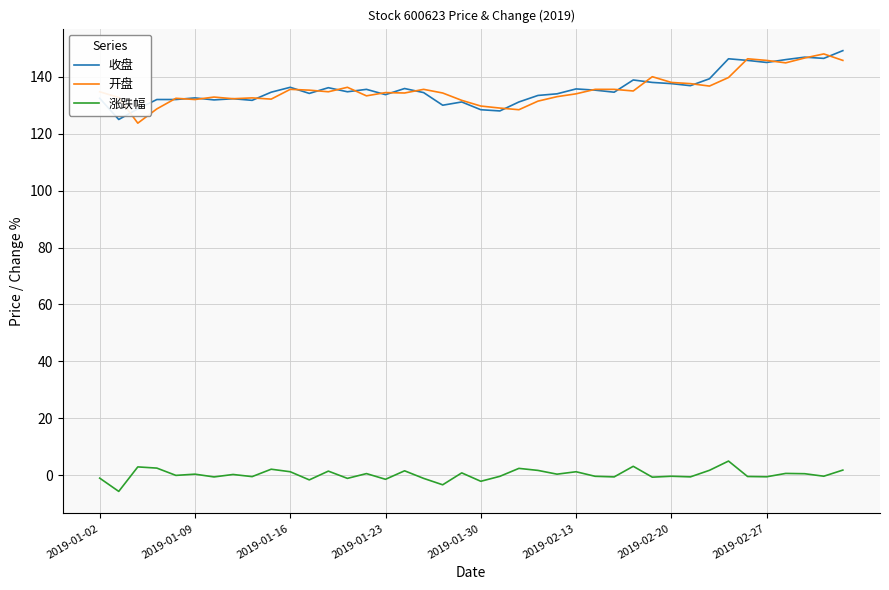

At how many categories does at least one series exceed 11?

40